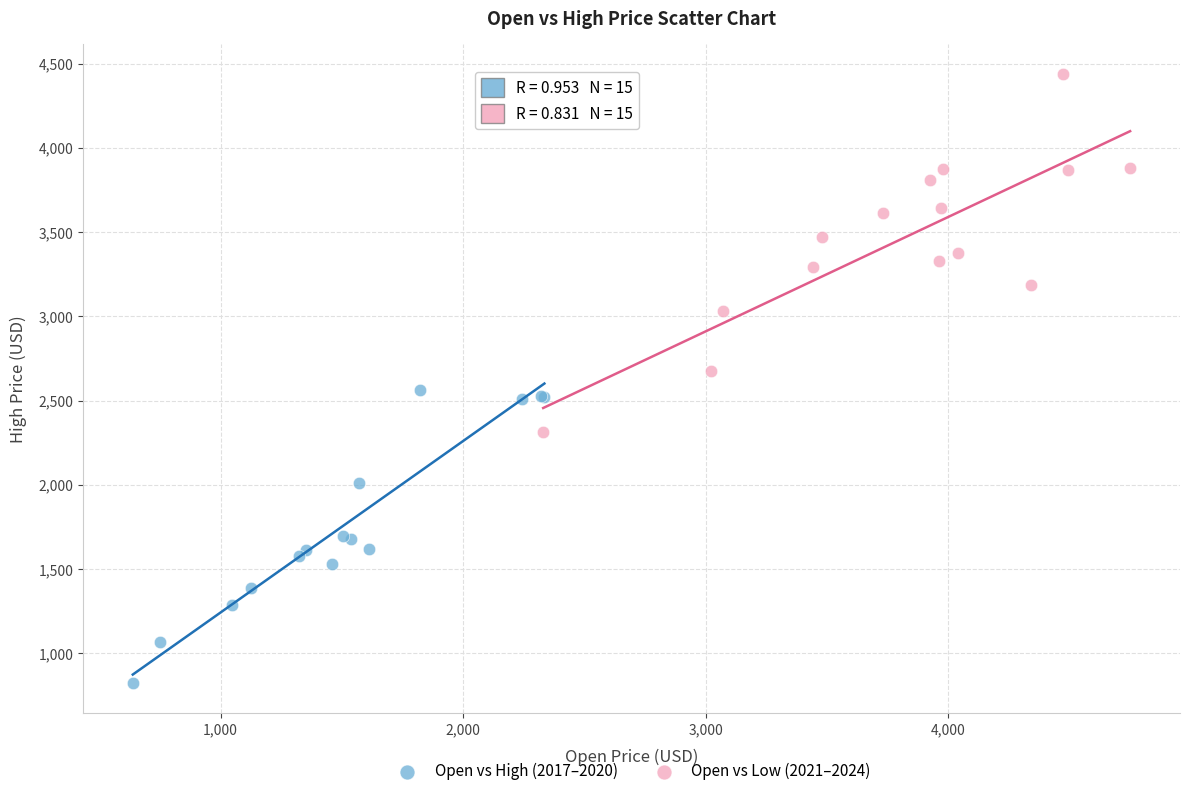

Which series reaches the minimum Y coordinate?

Open vs High (2017–2020)